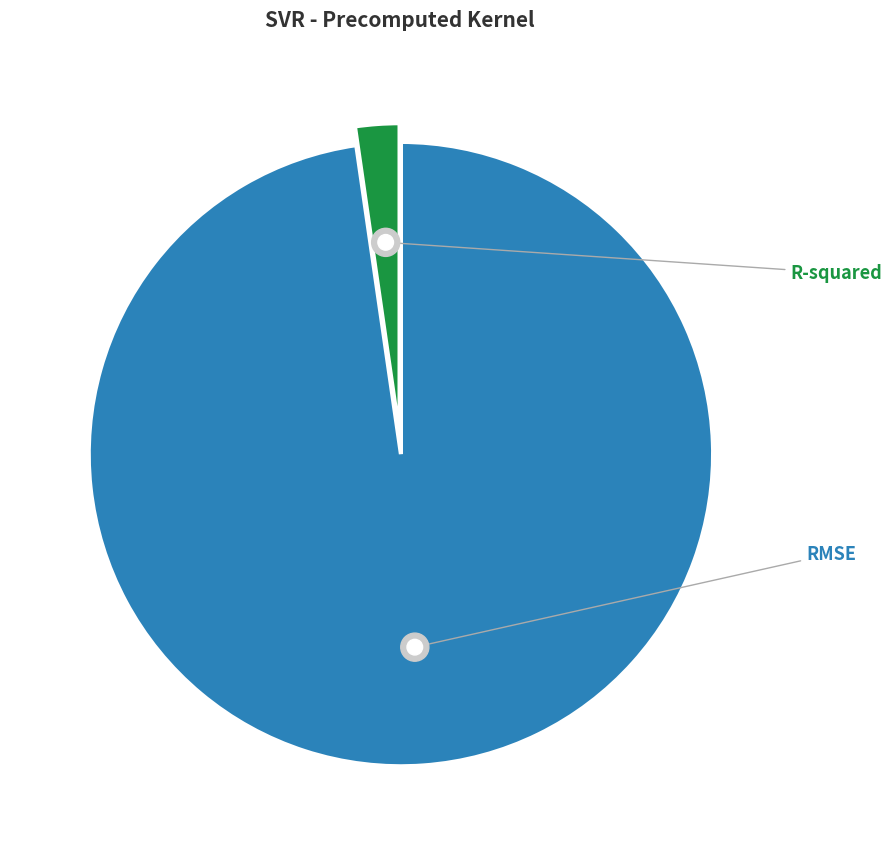

To the nearest percent, what is the difference between the largest and smallest slice percentages?

95%